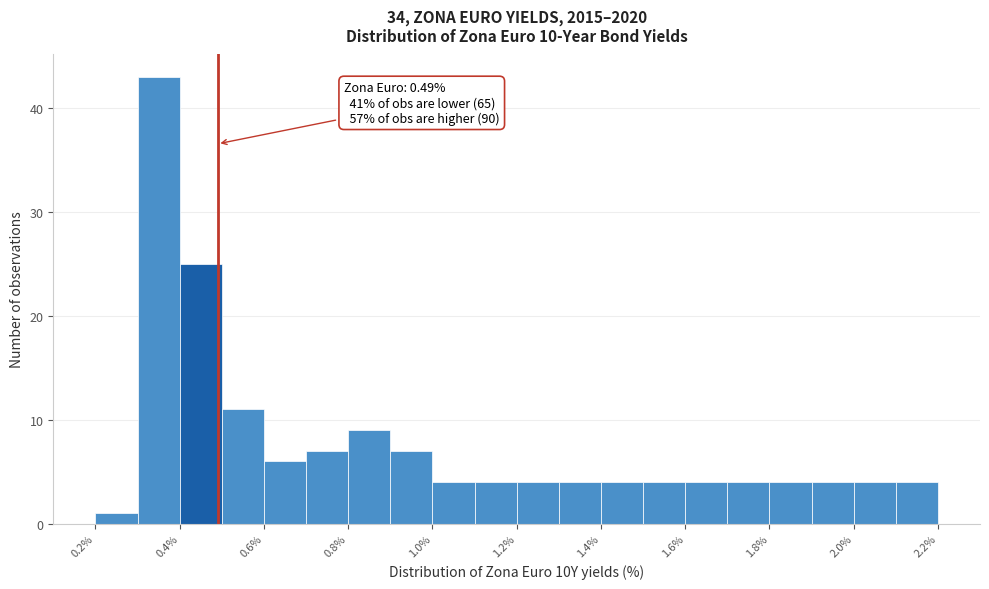

Over which range of the x-axis is the bar tallest?

0.3 to 0.4